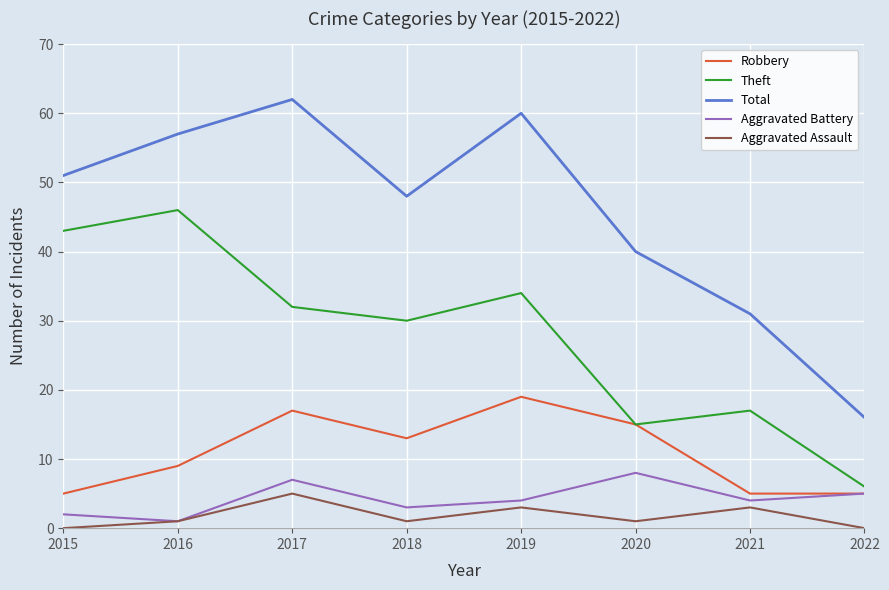

How many interior local peaks does the Total series have?

2